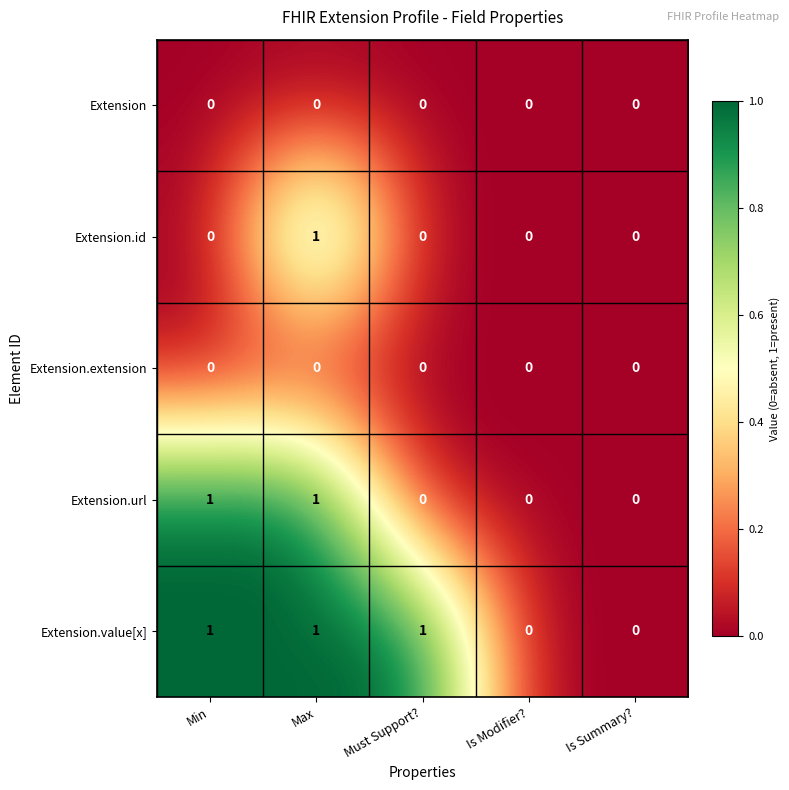

Reading left to right, transcribe all the data shown in this chart.

Extension: Min=0	Max=0	Must Support?=0	Is Modifier?=0	Is Summary?=0
Extension.id: Min=0	Max=1	Must Support?=0	Is Modifier?=0	Is Summary?=0
Extension.extension: Min=0	Max=0	Must Support?=0	Is Modifier?=0	Is Summary?=0
Extension.url: Min=1	Max=1	Must Support?=0	Is Modifier?=0	Is Summary?=0
Extension.value[x]: Min=1	Max=1	Must Support?=1	Is Modifier?=0	Is Summary?=0